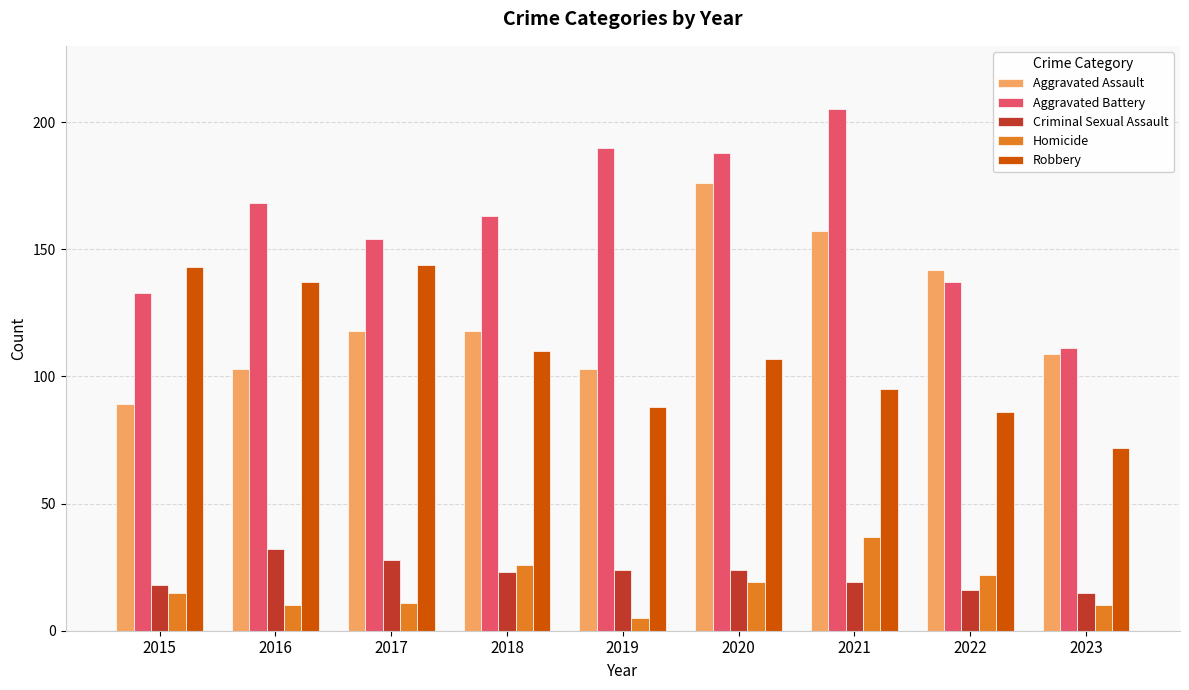

Count the number of categories in the chart.

9